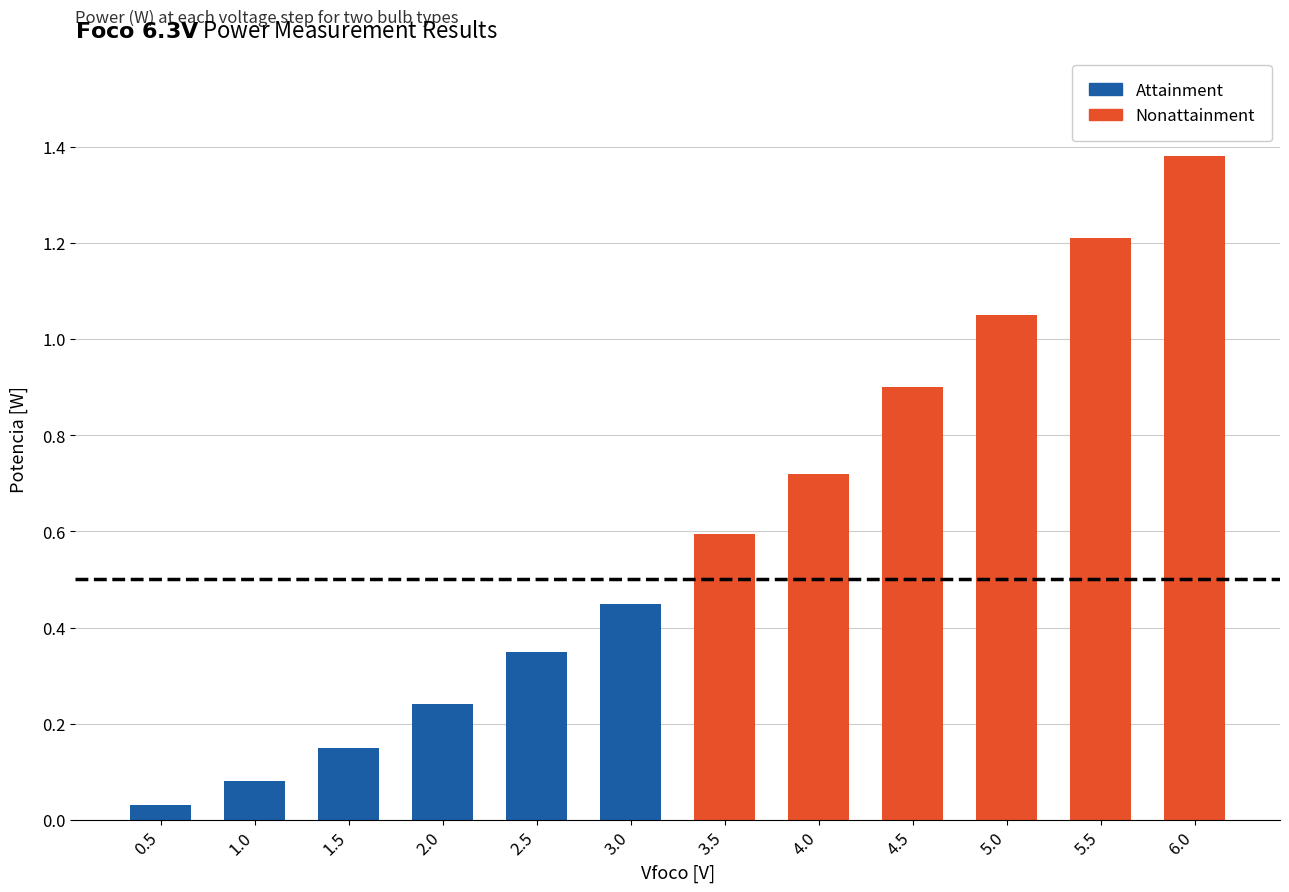

The value of Attainment at 1.0 is 0.1. True or false?

True